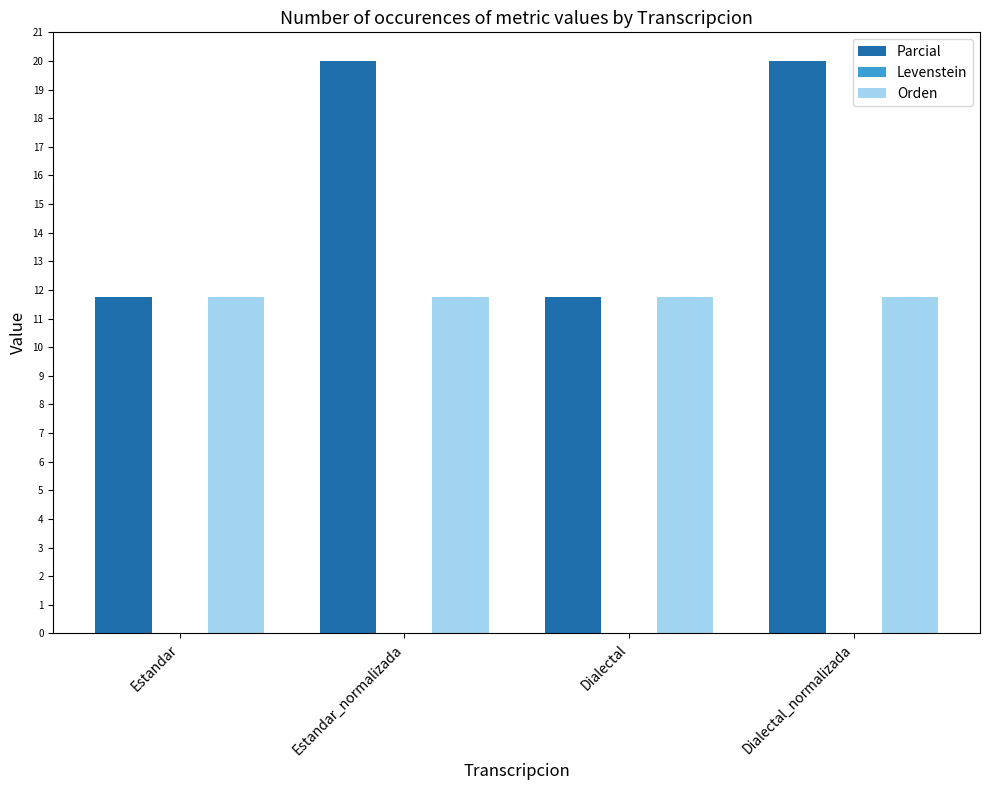

What is the difference between the maximum and second lowest values in the Parcial series?

8.2